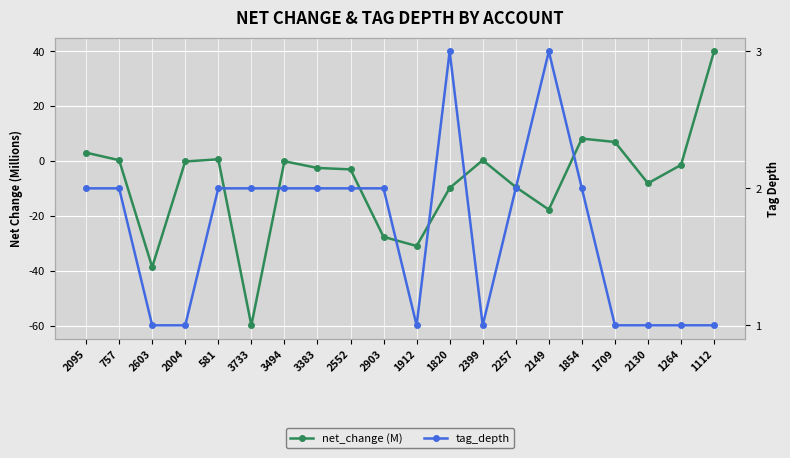

Rank the categories by net_change (M) value from lowest to highest.

3733, 2603, 1912, 2903, 2149, 1820, 2257, 2130, 2552, 3383, 1264, 2004, 3494, 2399, 757, 581, 2095, 1709, 1854, 1112